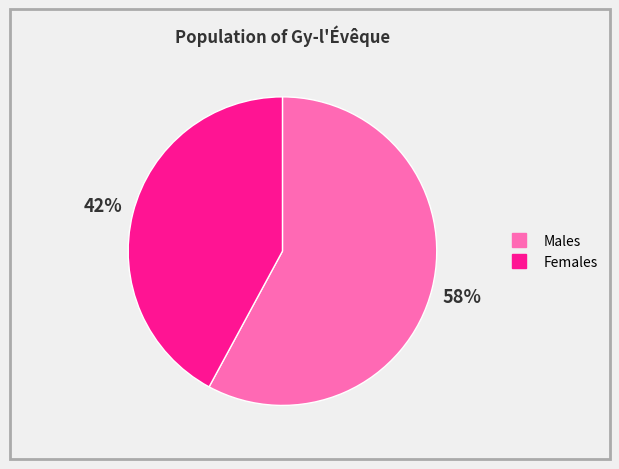

Is there any slice that represents more than half of the pie?

Yes